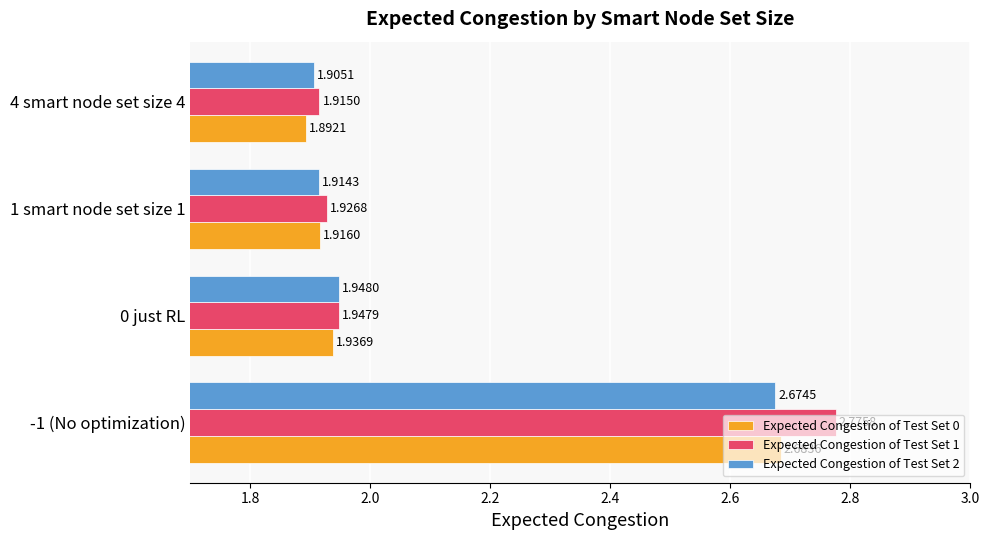

What is the sum of all Expected Congestion of Test Set 1 values?

8.6